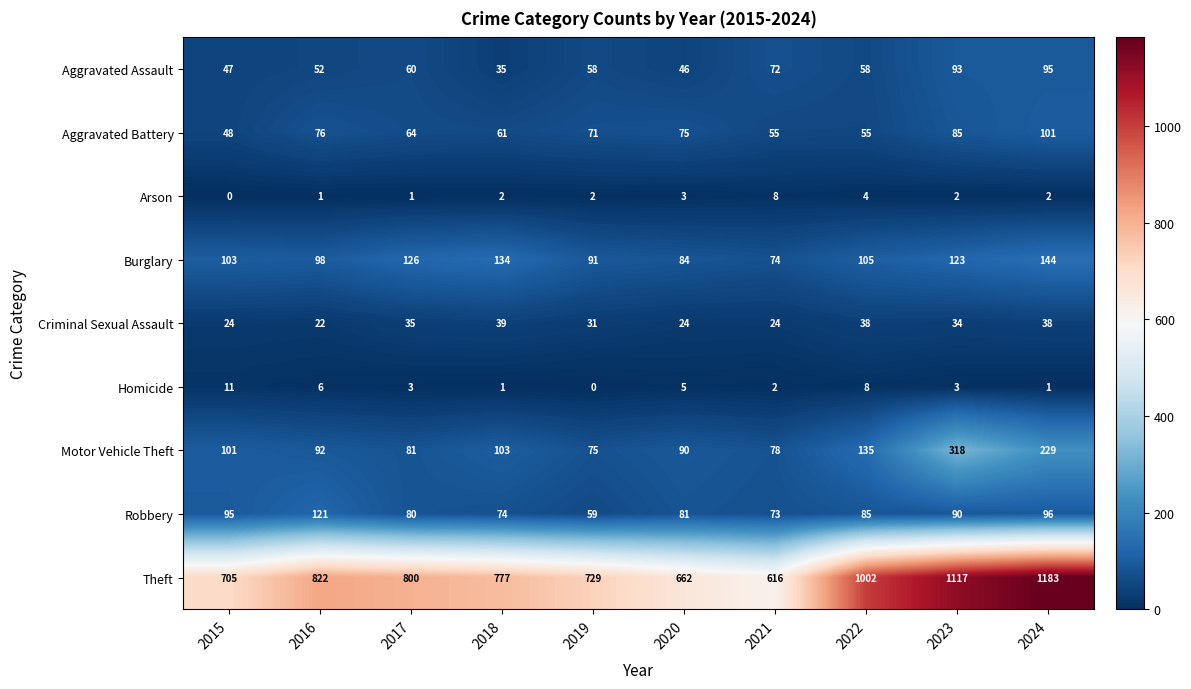

At how many categories does at least one series exceed 375?

10